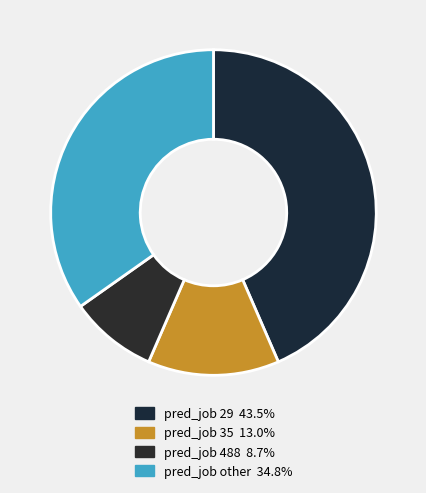

Does any single category account for the majority?

No